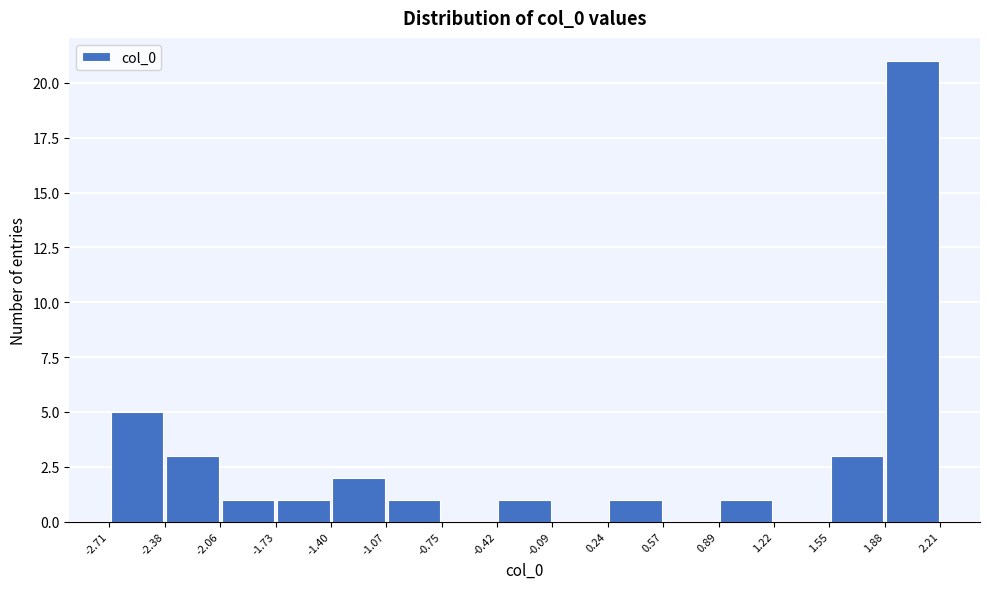

Over which range of the x-axis is the bar tallest?

1.88 to 2.21